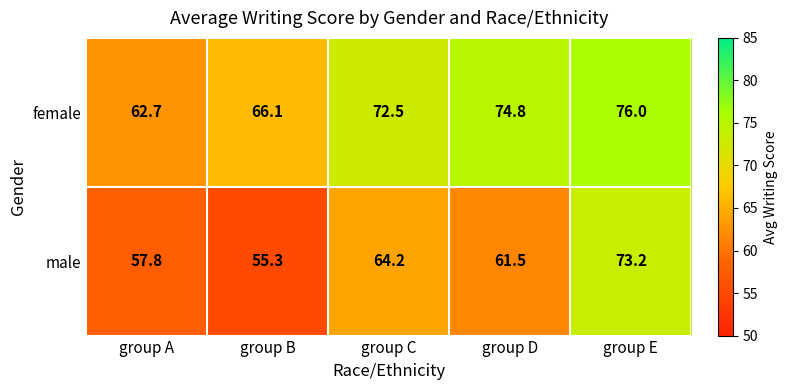

At group E, list the series in order from largest to smallest.

female, male